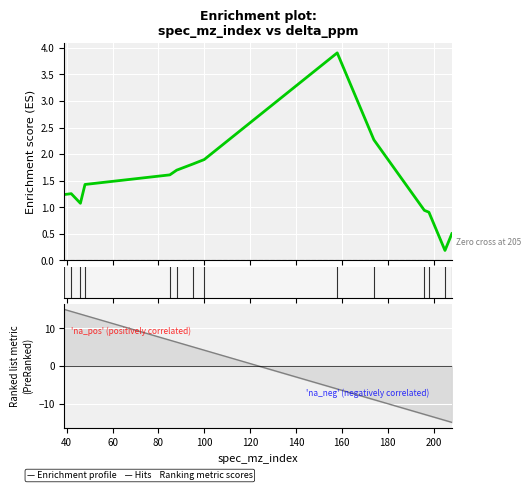

True or false: the data shows 0.2 at 205.

True